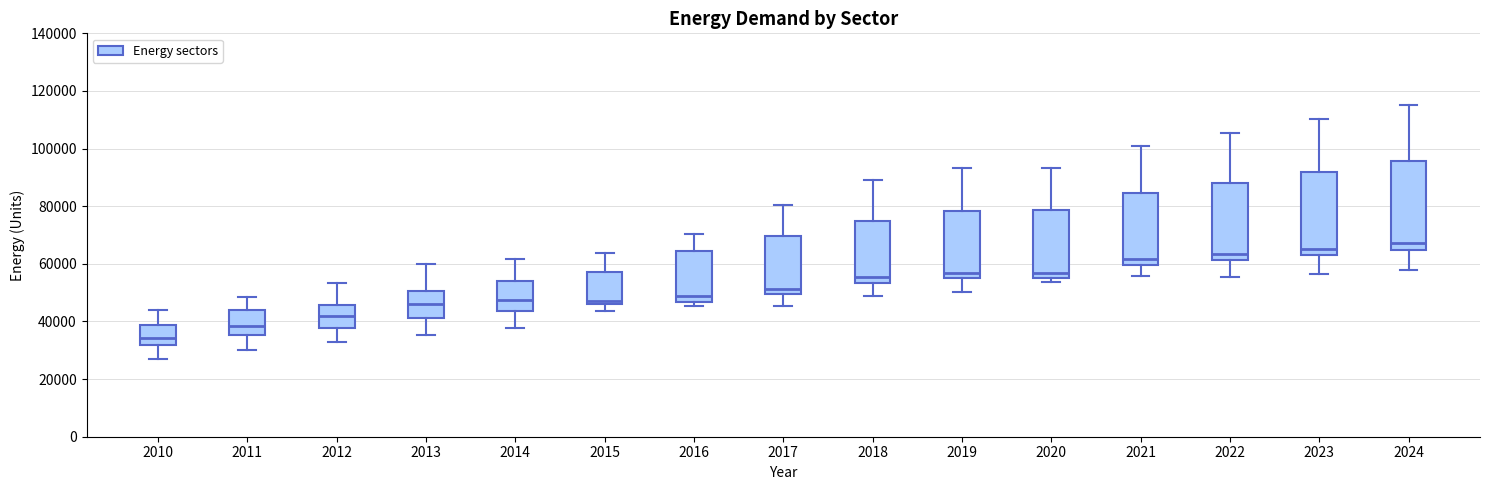

Reading left to right, read every box against the y-axis: the position of its median line, the range the box covers, and the ends of its whiskers. The values are not printed on the chart, so give them approximately, as read against the axis.

2010: median 34000, box 32000 to 38000, whiskers 26000 to 44000
2011: median 38000, box 36000 to 44000, whiskers 30000 to 48000
2012: median 42000, box 38000 to 46000, whiskers 32000 to 54000
2013: median 46000, box 42000 to 50000, whiskers 36000 to 60000
2014: median 48000, box 44000 to 54000, whiskers 38000 to 62000
2015: median 48000, box 46000 to 58000, whiskers 44000 to 64000
2016: median 48000, box 46000 to 64000, whiskers 46000 (just below the box's lower edge) to 70000
2017: median 52000, box 50000 to 70000, whiskers 46000 to 80000
2018: median 56000, box 54000 to 74000, whiskers 48000 to 90000
2019: median 56000, box 54000 to 78000, whiskers 50000 to 94000
2020: median 56000, box 54000 to 78000, whiskers 54000 (just below the box's lower edge) to 94000
2021: median 62000, box 60000 to 84000, whiskers 56000 to 100000
2022: median 64000, box 62000 to 88000, whiskers 56000 to 106000
2023: median 66000, box 64000 to 92000, whiskers 56000 to 110000
2024: median 68000, box 64000 to 96000, whiskers 58000 to 116000